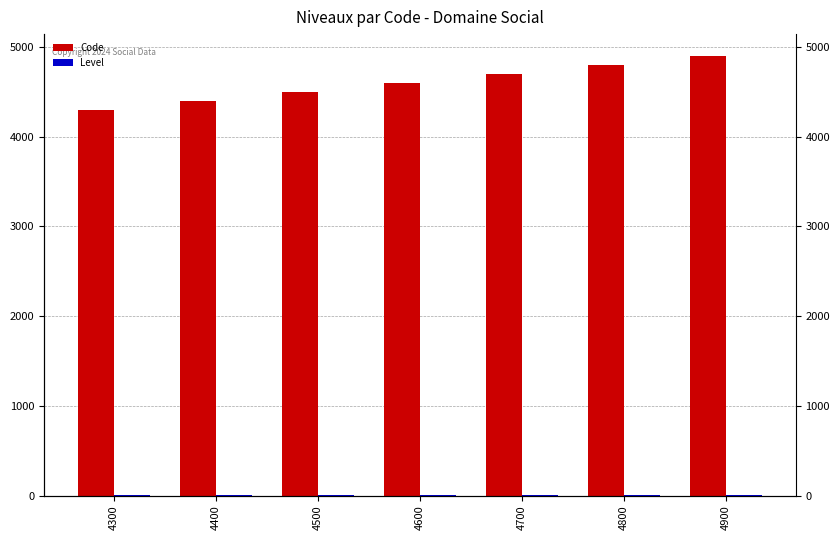

Which series has the widest spread of values?

Code